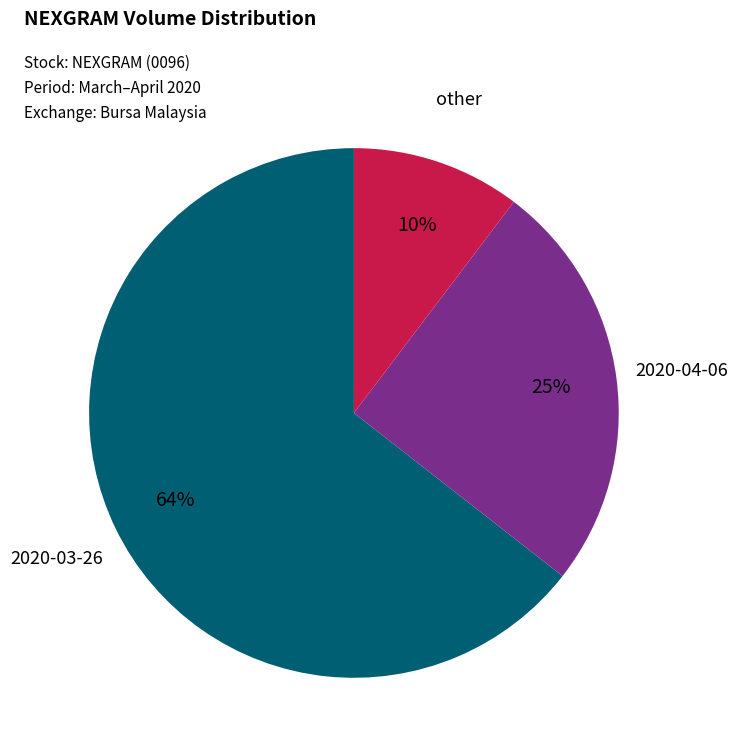

Is there a majority slice in this chart?

Yes